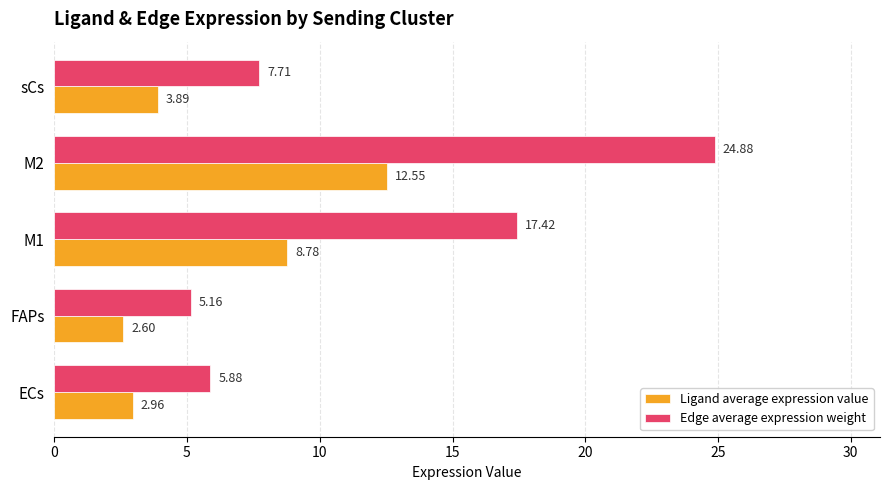

What is the total value across all series at M2?

37.4